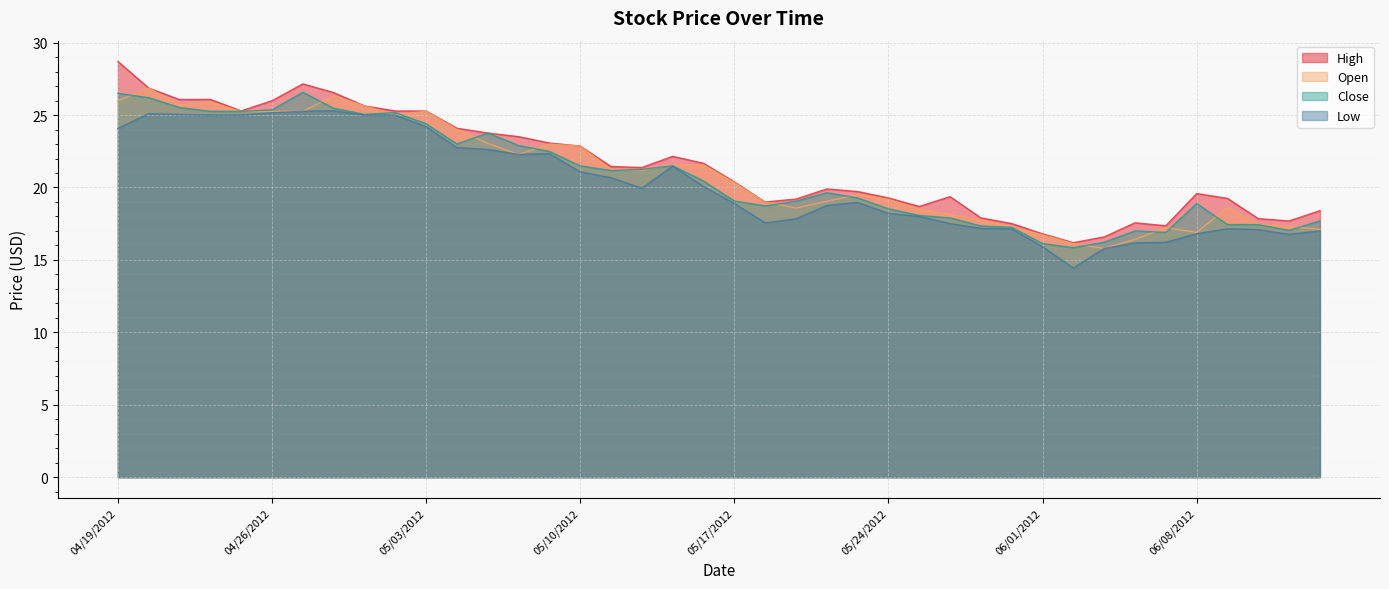

How many lines are shown in the chart?

4